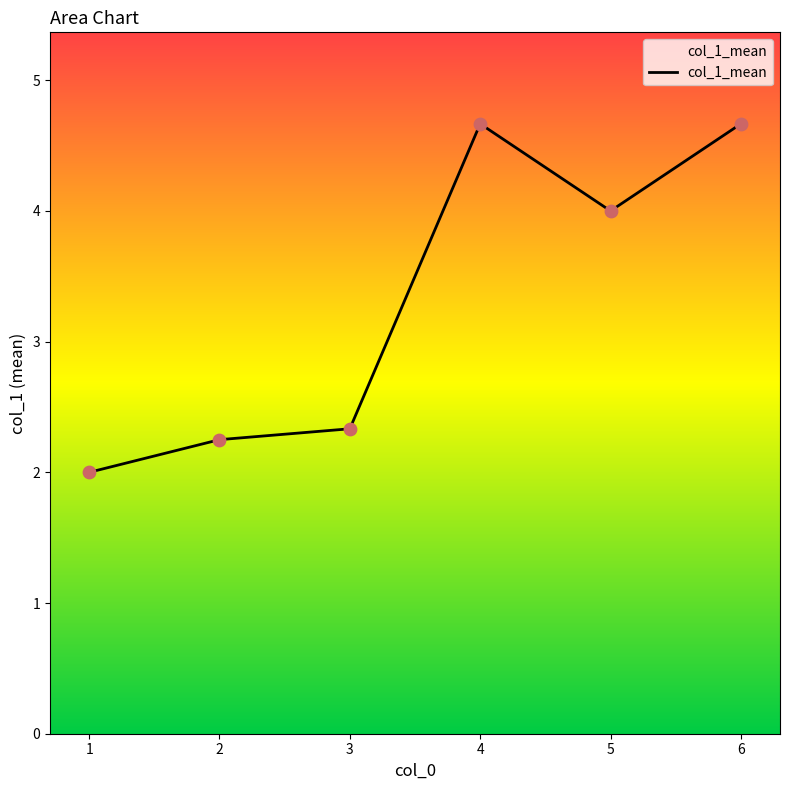

What is the ratio of the value at 4 to the value at 3?

2.0